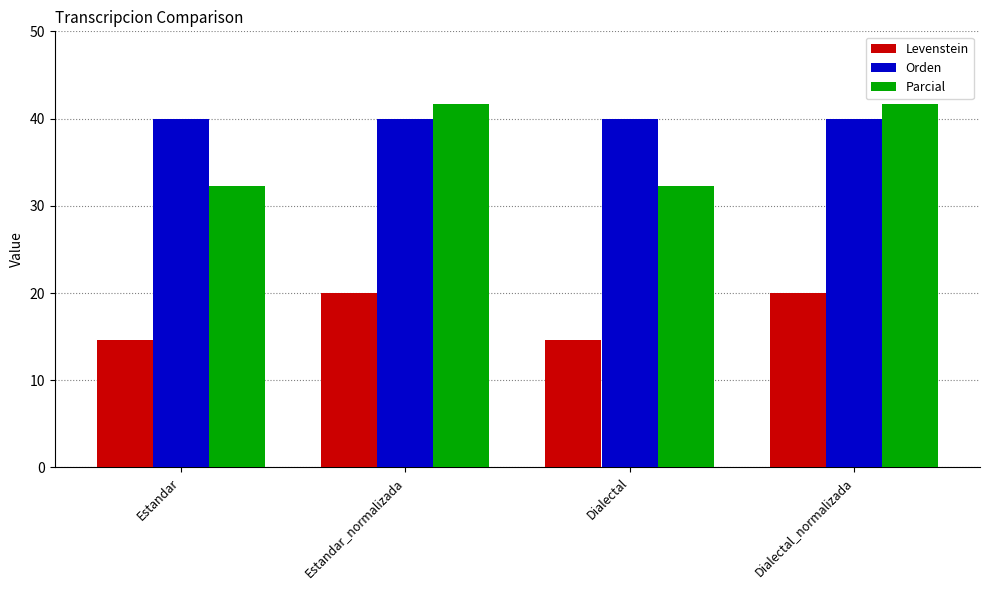

What is the difference between the Parcial values at Dialectal and Estandar_normalizada?

9.4